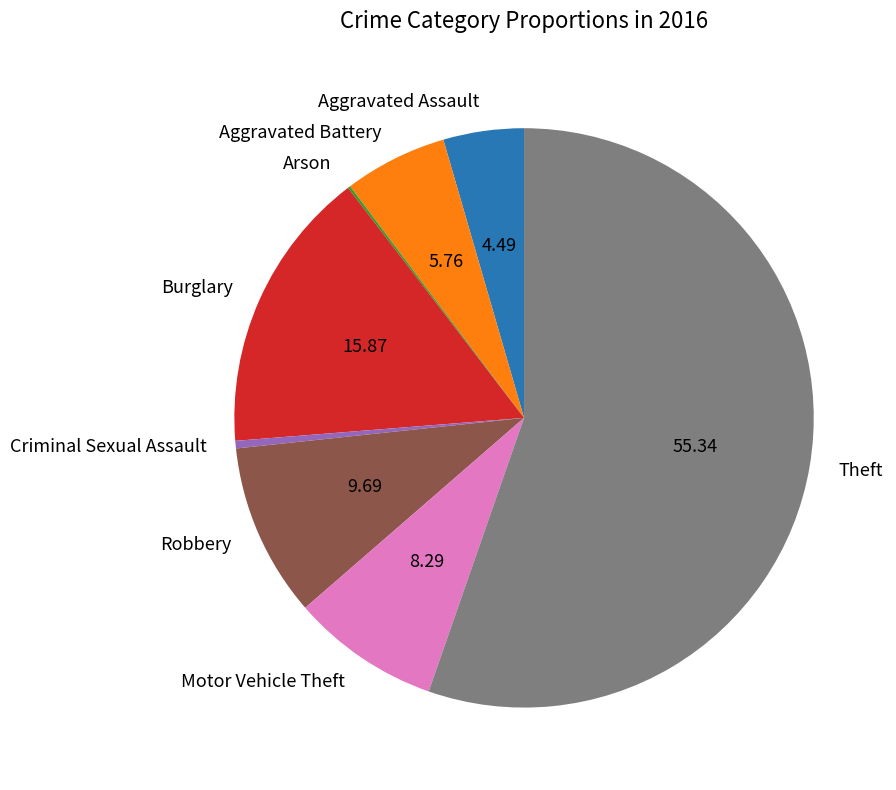

Do Theft and Aggravated Assault together represent more than half of the pie?

Yes